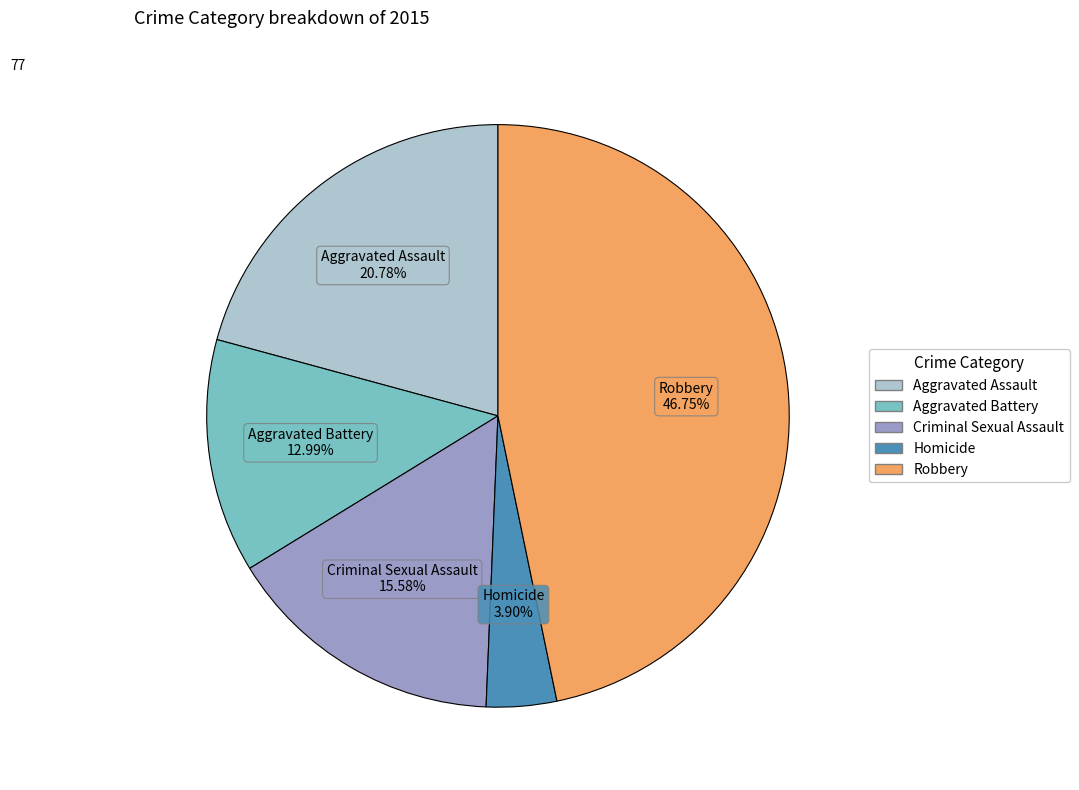

Rank the categories by value from highest to lowest.

Robbery, Aggravated Assault, Criminal Sexual Assault, Aggravated Battery, Homicide